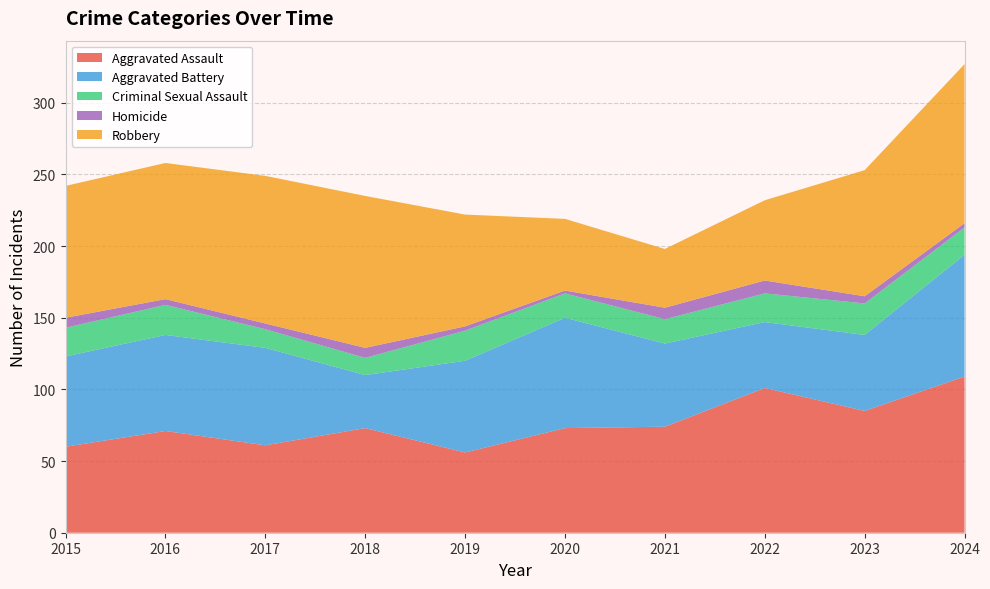

Reading left to right, what are all the values shown in this chart?

Aggravated Assault: 60	71	61	73	56	73	74	101	85	109
Aggravated Battery: 63	67	68	37	64	77	58	46	53	85
Criminal Sexual Assault: 20	21	13	12	21	17	17	20	22	19
Homicide: 7	4	4	7	3	2	8	9	5	3
Robbery: 92	95	103	106	78	50	41	56	88	111